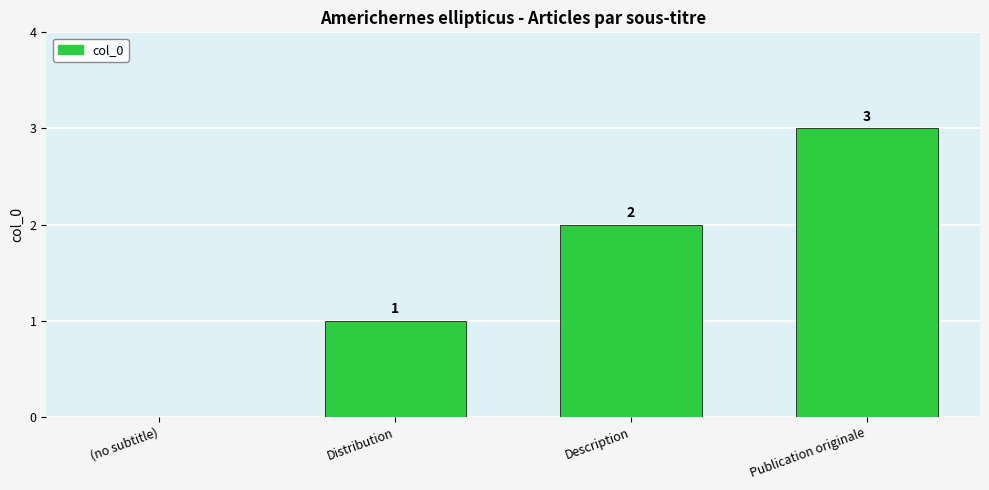

What is the change in value from Distribution to Publication originale?

+2